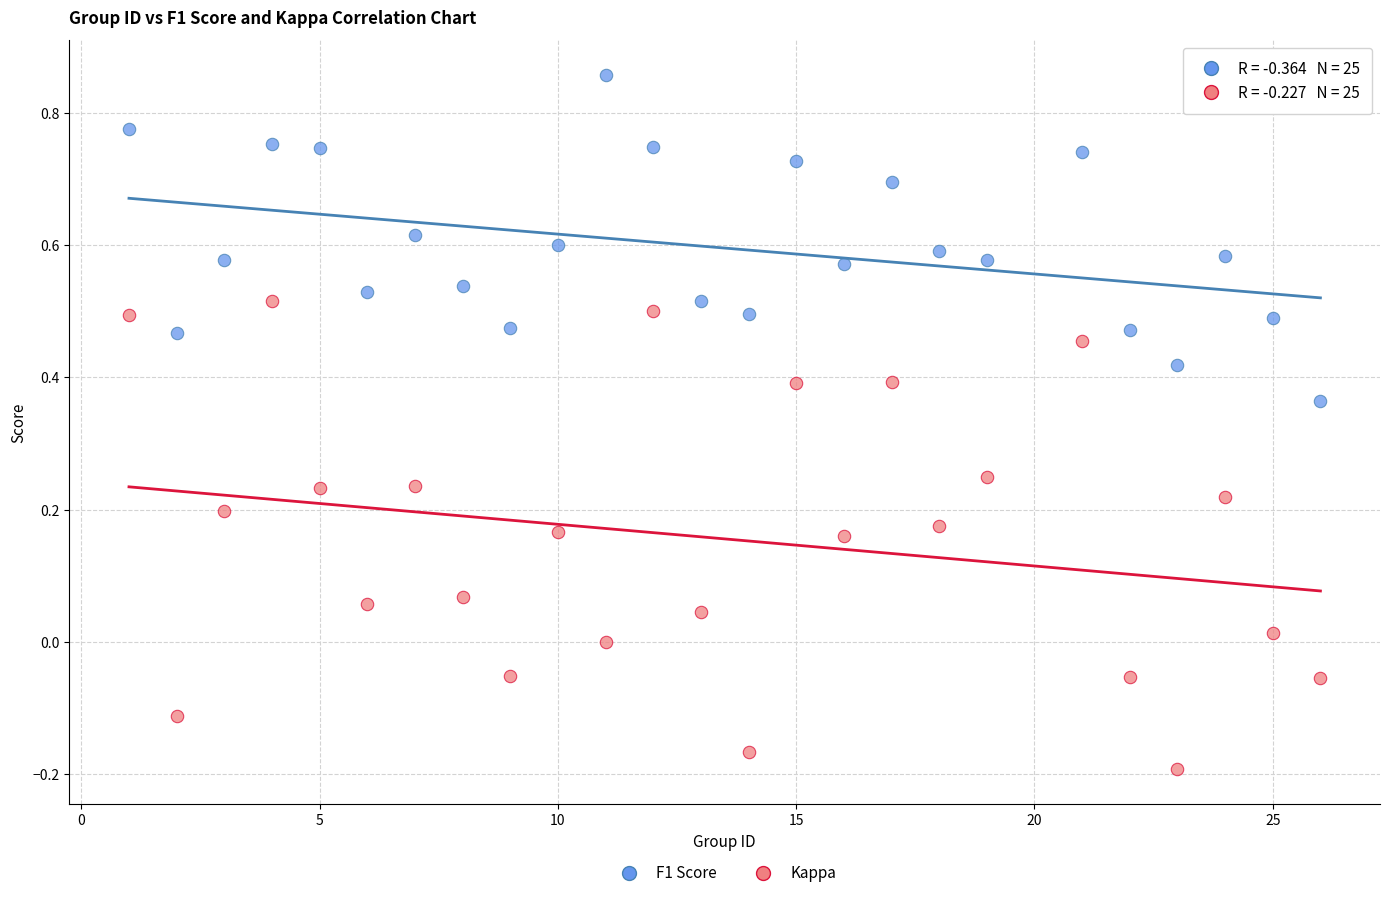

Which series reaches the maximum Y coordinate?

F1 Score